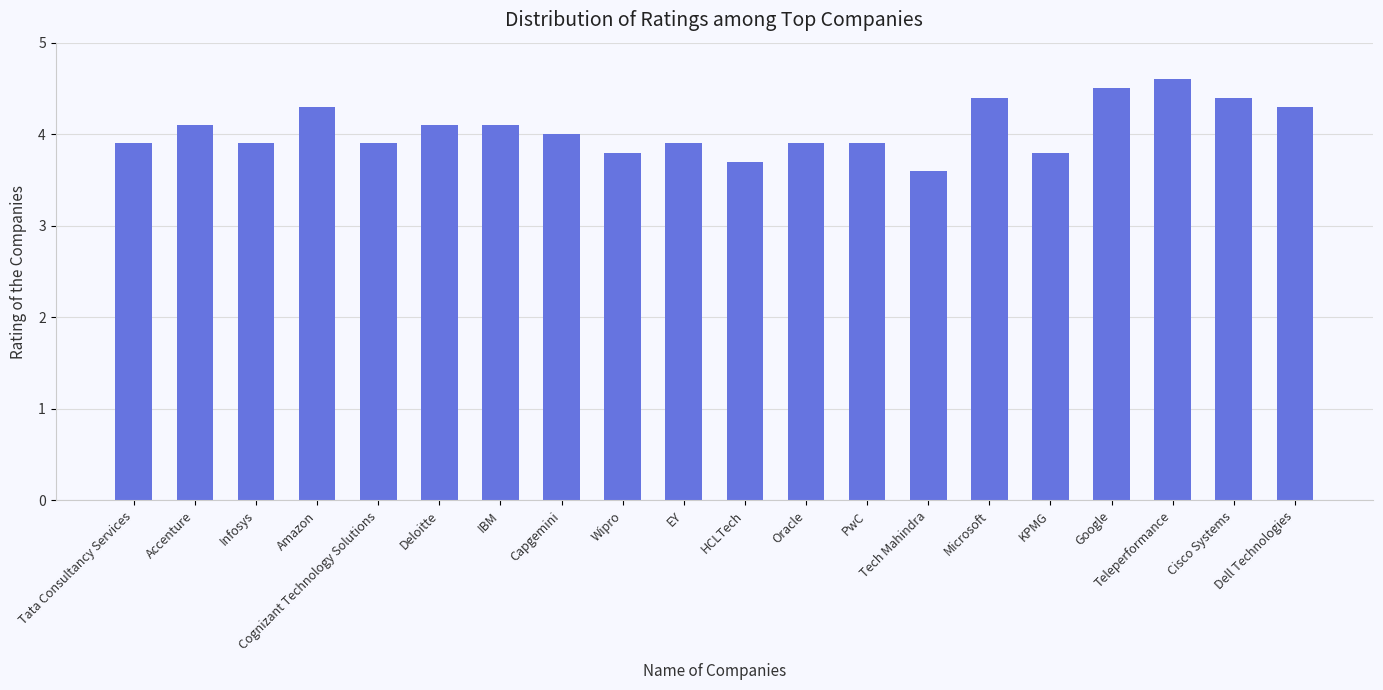

Is it true that the value at Infosys is 2.5?

False